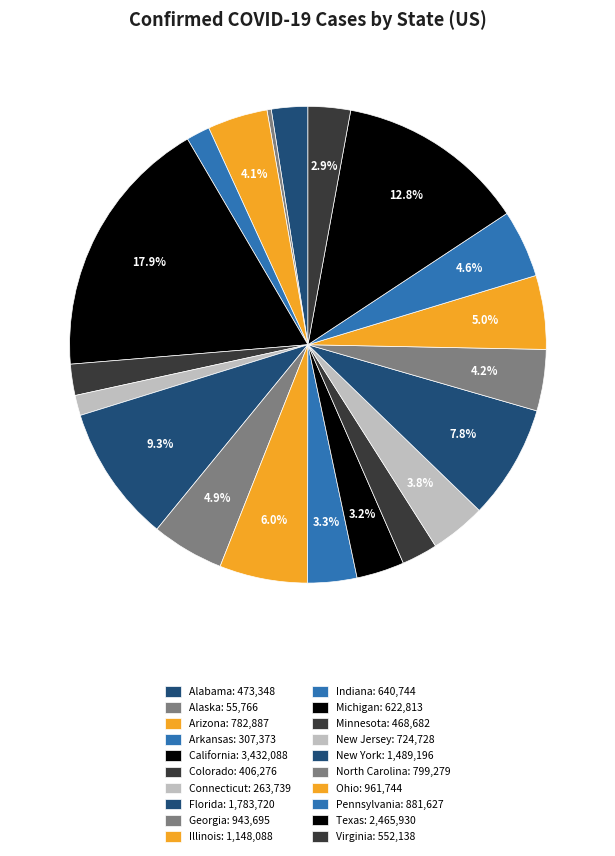

Count the number of slices in the pie.

20